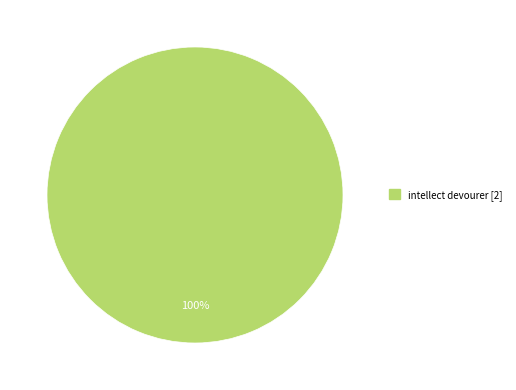

Is there a majority slice in this chart?

Yes